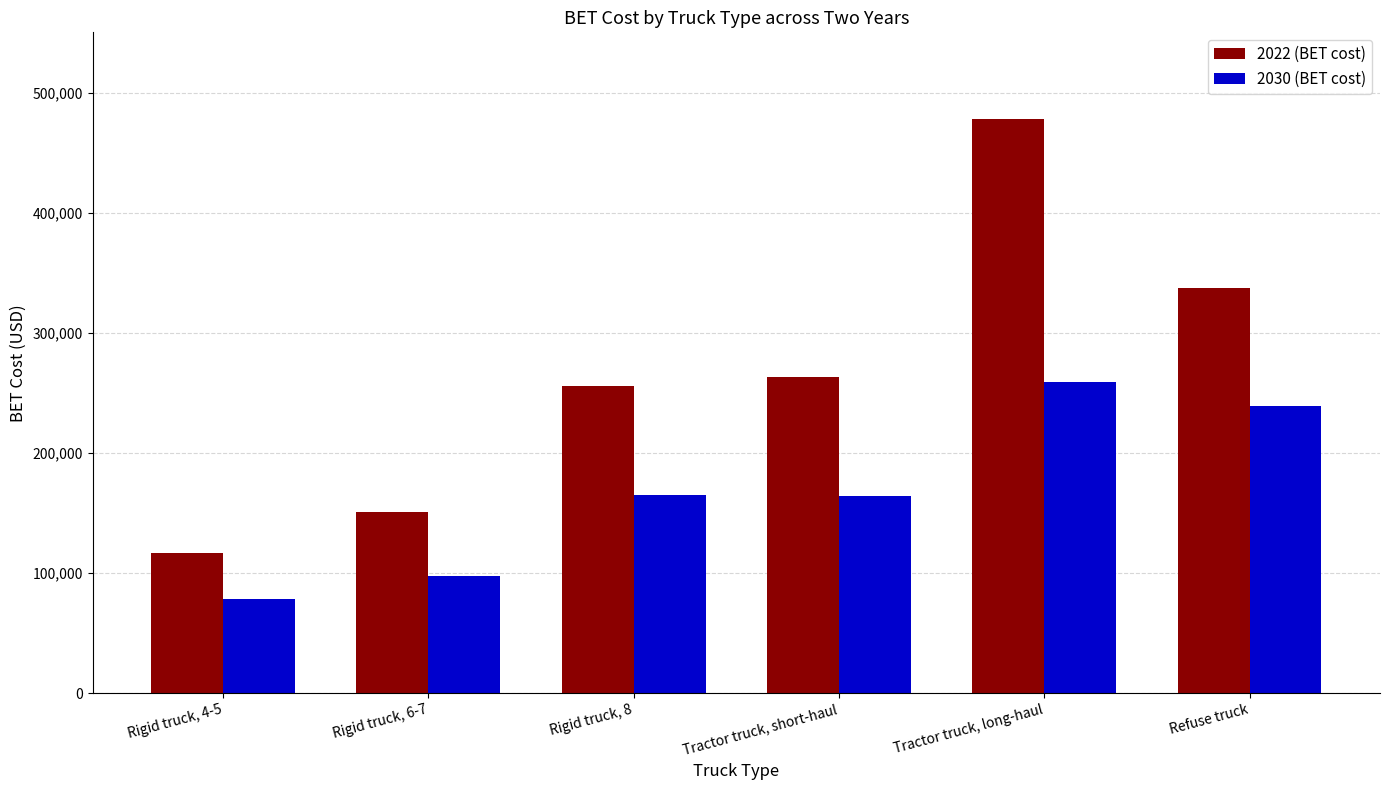

What position from the left is Refuse truck?

6